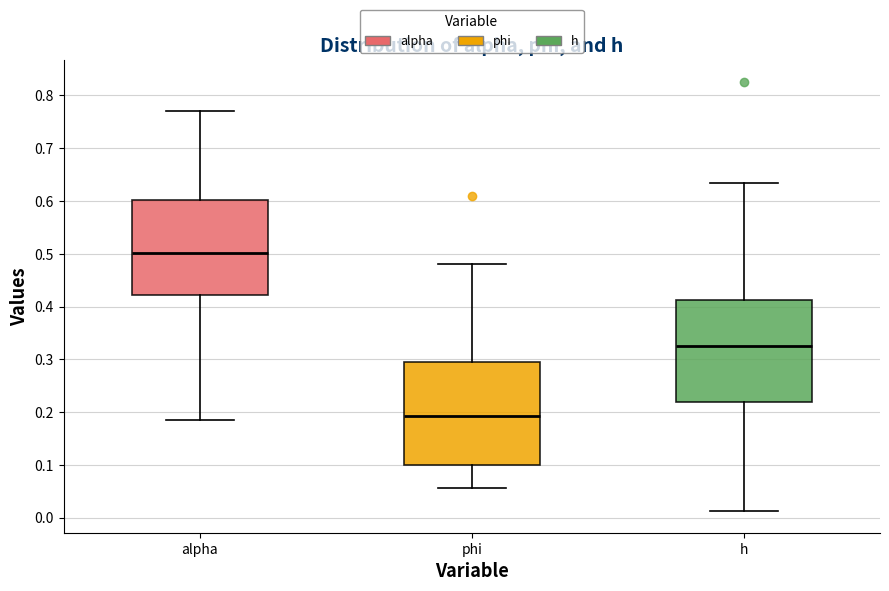

Reading left to right, read every box against the y-axis: the position of its median line, the range the box covers, and the ends of its whiskers. The values are not printed on the chart, so give them approximately, as read against the axis.

alpha: median 0.50, box 0.42 to 0.60, whiskers 0.19 to 0.77
phi: median 0.19, box 0.10 to 0.30, whiskers 0.06 to 0.48
h: median 0.33, box 0.22 to 0.41, whiskers 0.01 to 0.63